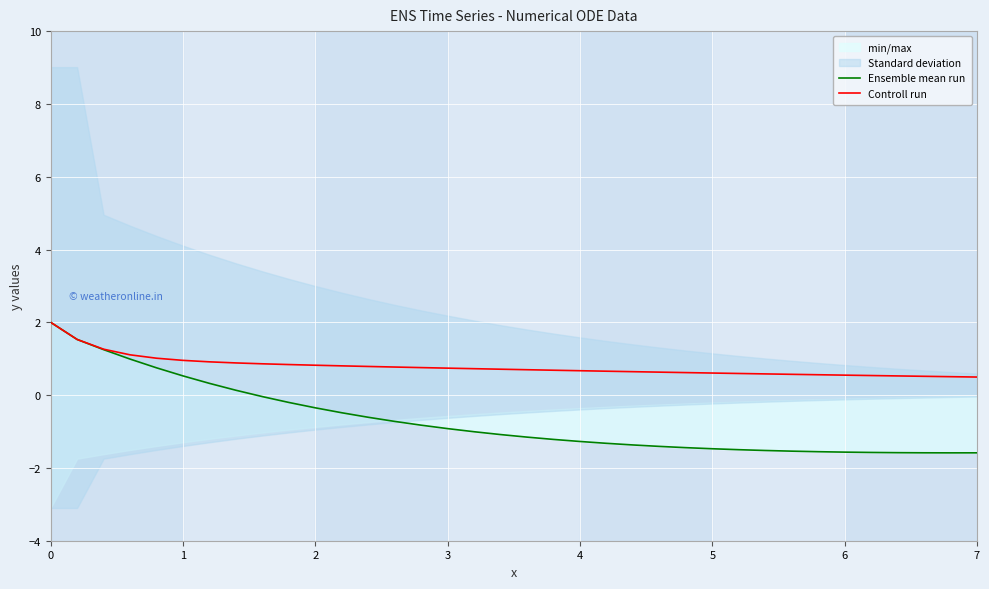

The Controll run series shows 0.4 at 2. True or false?

False